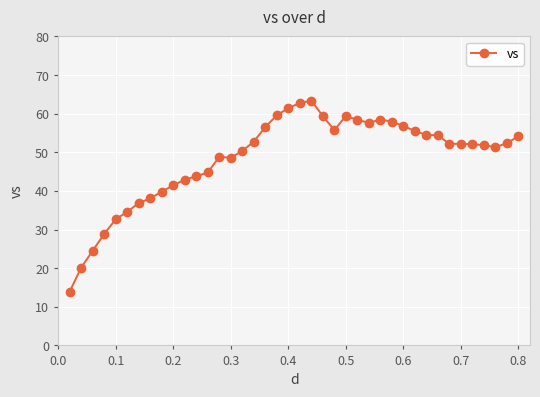

What is the value of the 30th point from the left?

56.8